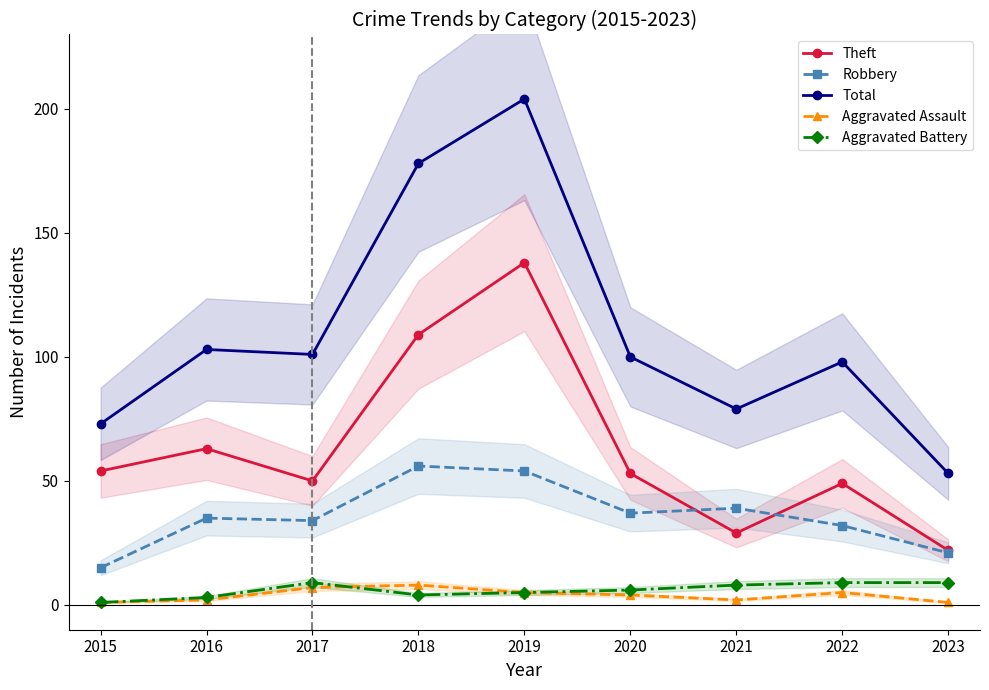

At which label is Aggravated Battery closest to 5?

2019